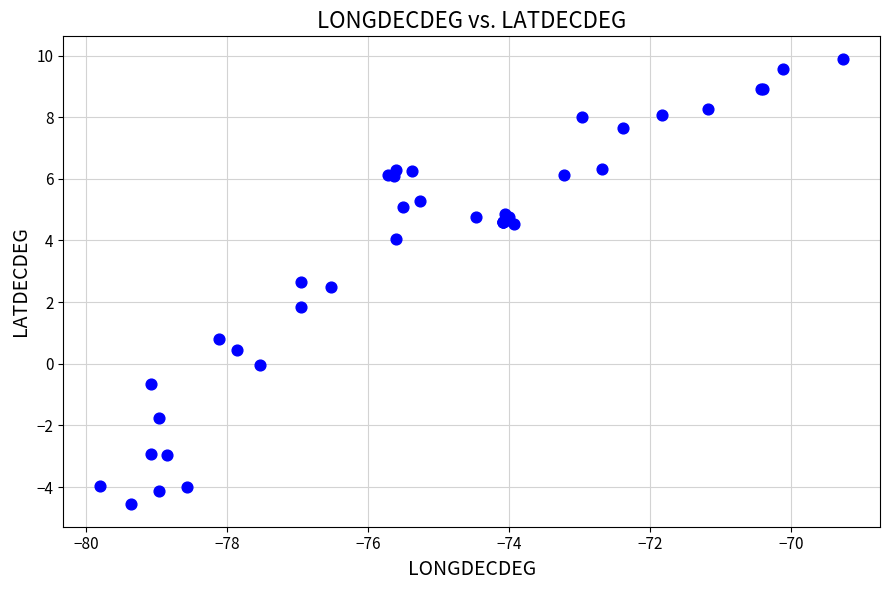

What Y value in the scatter plot is closest to 2?

1.8